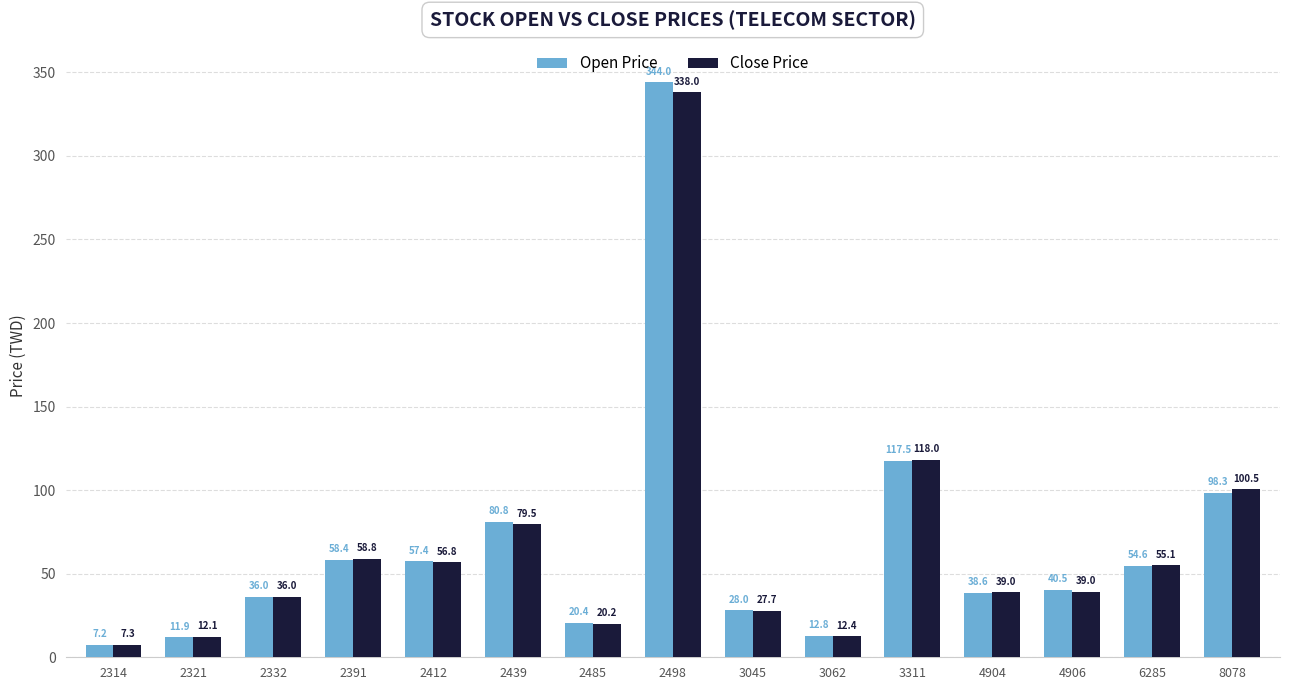

True or false: Close Price has a value of 100.5 at 8078.

True